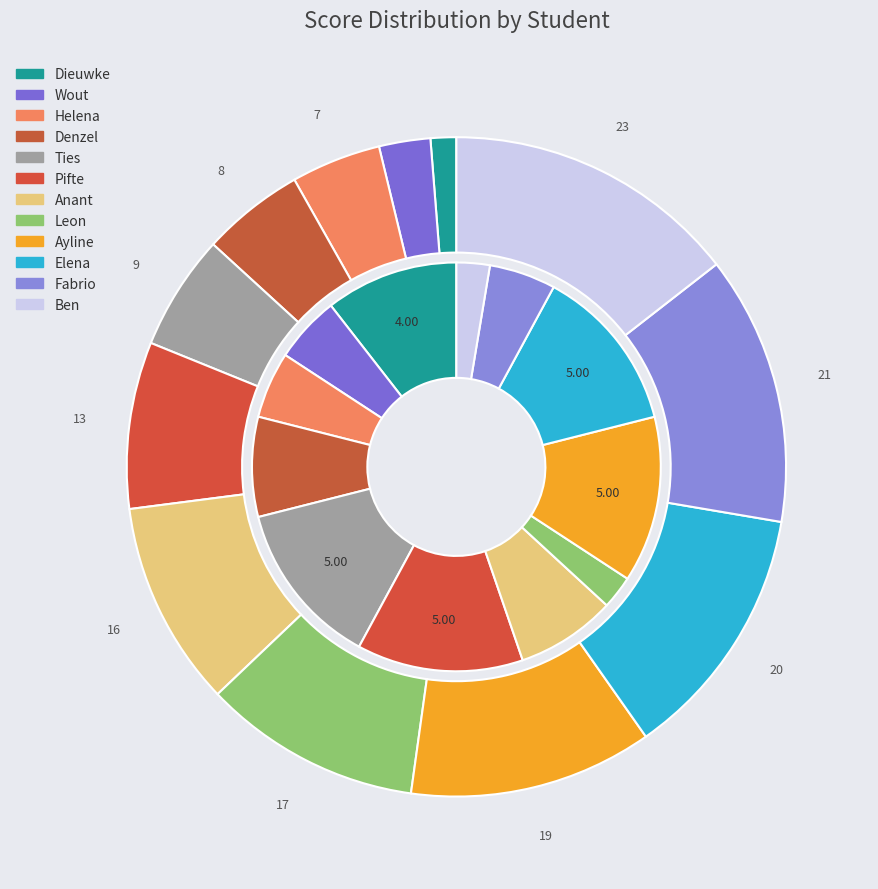

What percentage is the Dieuwke slice, to the nearest percent?

1%